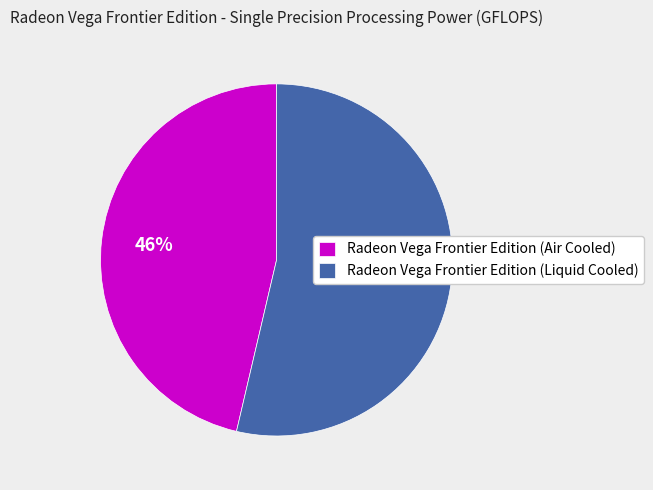

To the nearest percent, what is the average slice percentage?

50%